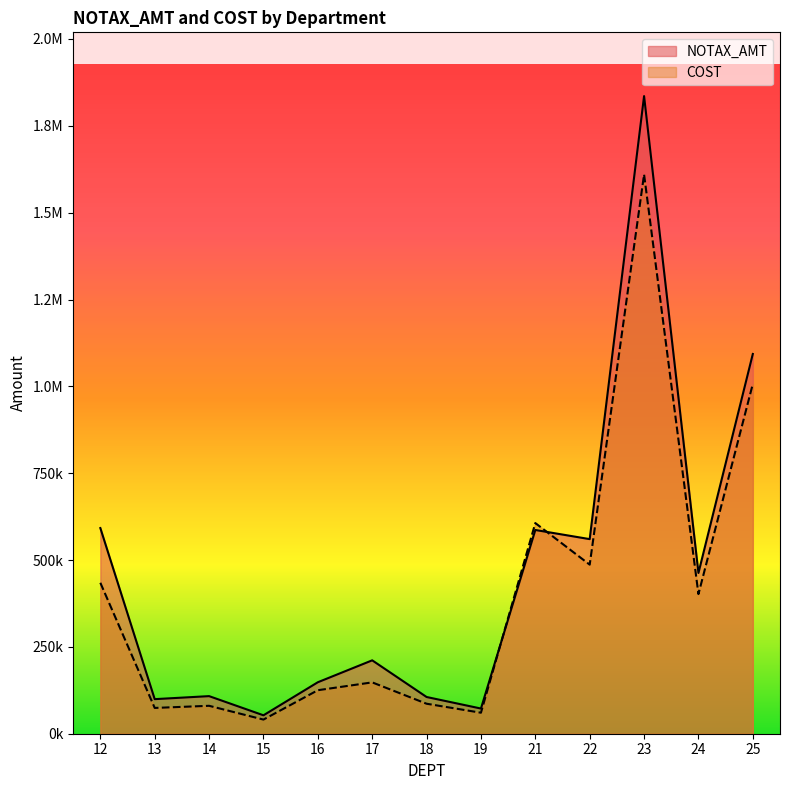

List the series in order of their overall mean, lowest first.

COST, NOTAX_AMT